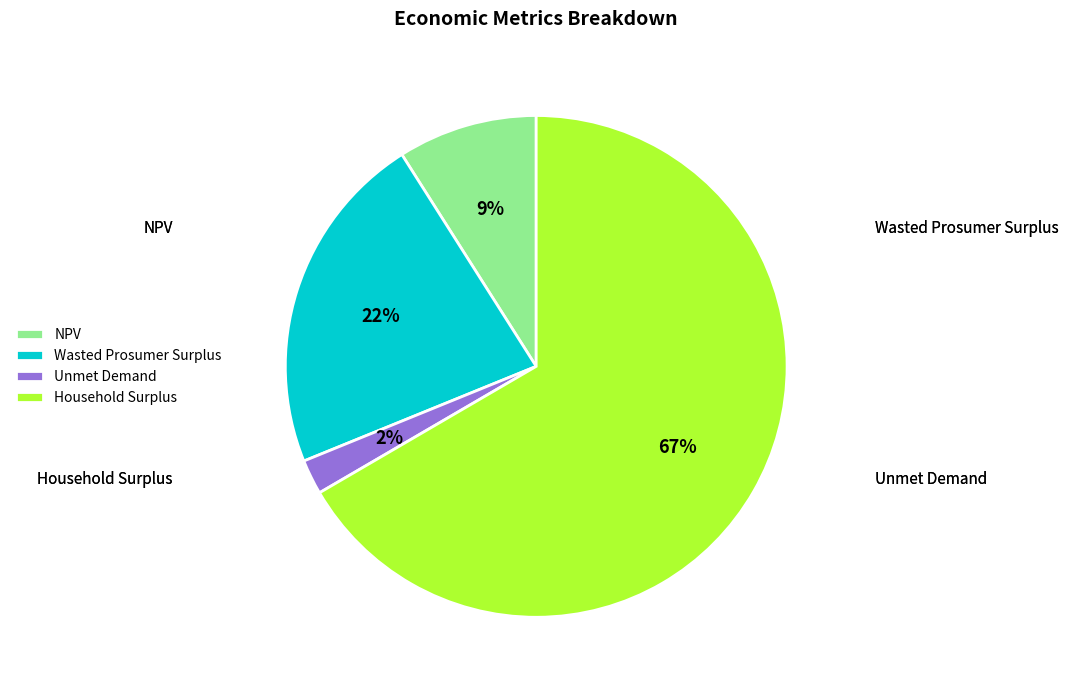

To the nearest percent, what is the average slice percentage?

25%